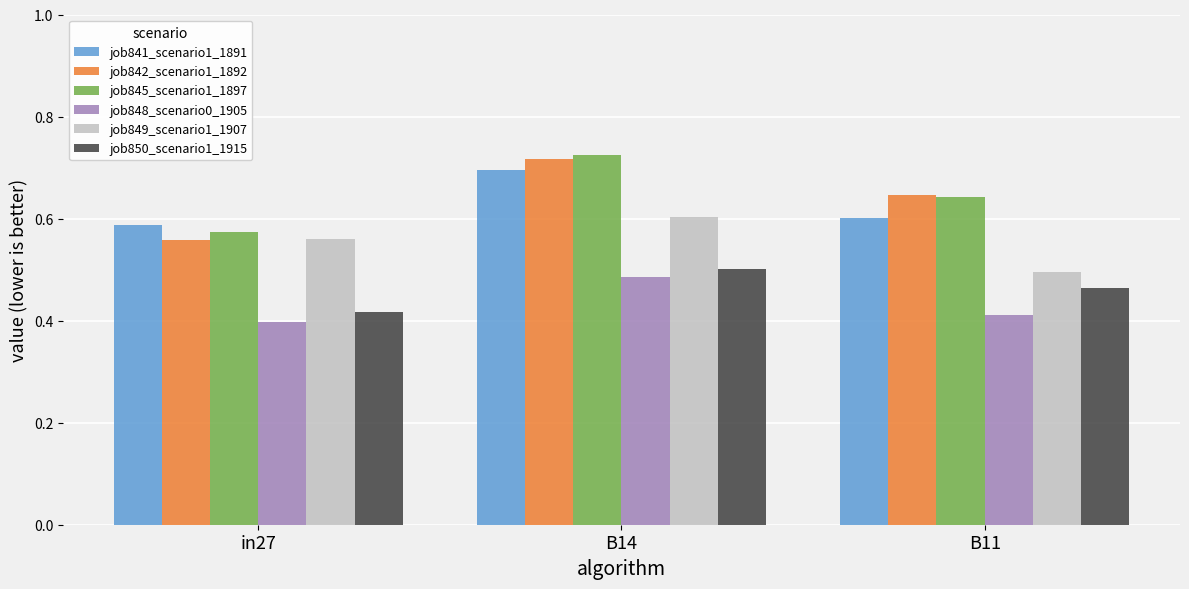

What is the total value across all series at in27?

3.1